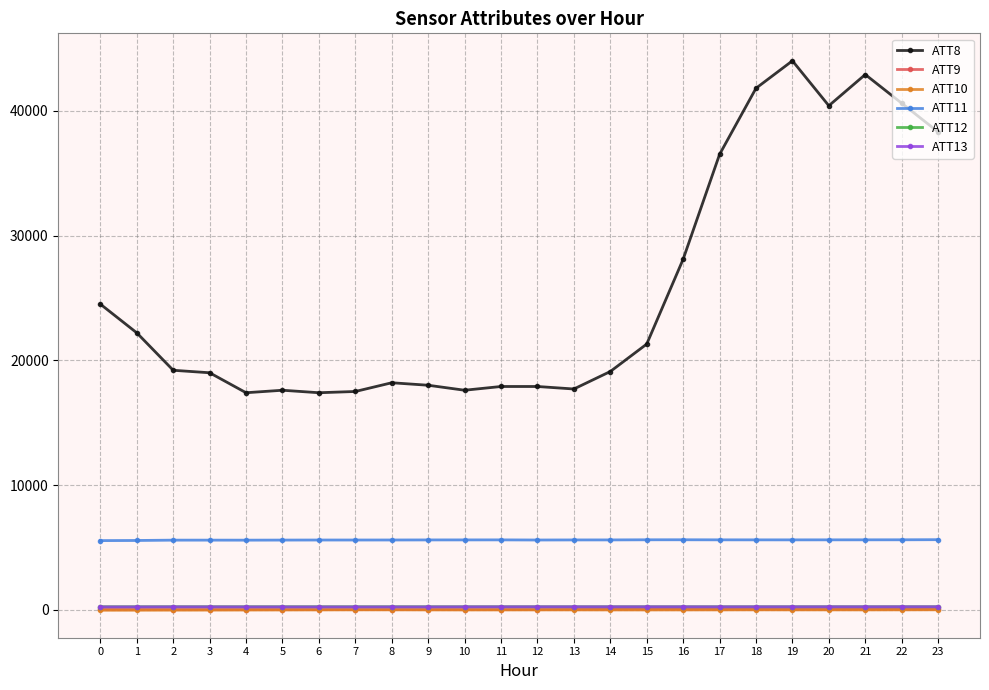

Which series has the largest total across all categories?

ATT8